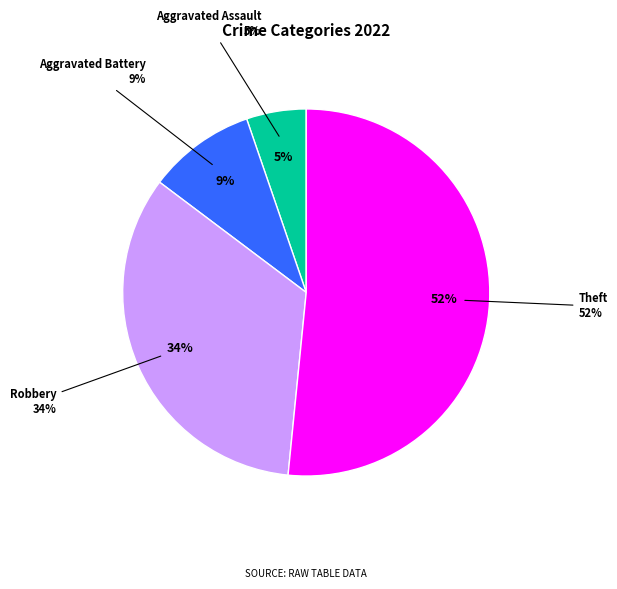

To the nearest percent, what percentage of the pie is Theft?

52%